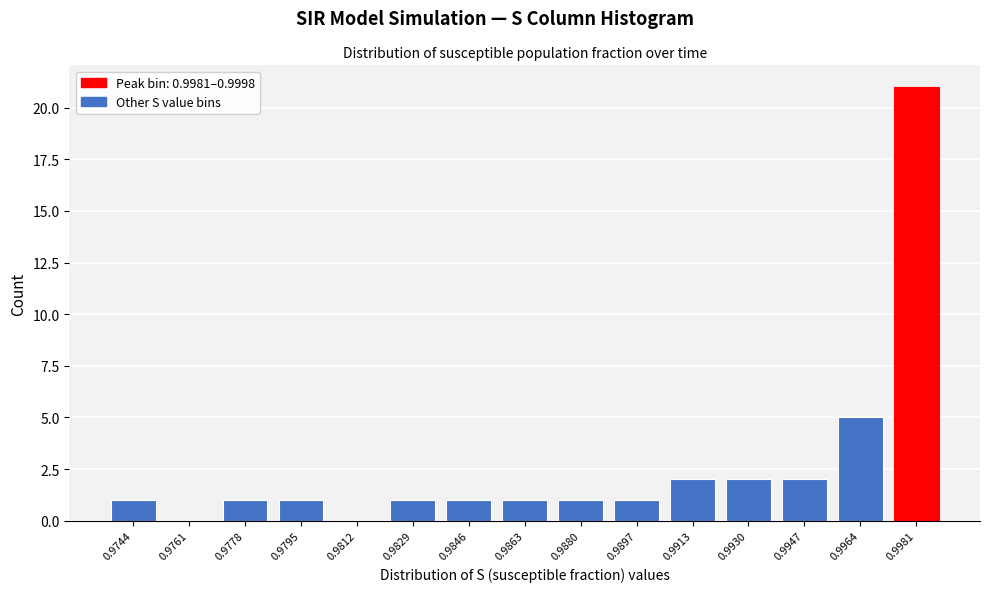

Reading left to right, list all the values displayed in this chart.

0.9744=1	0.9761=0	0.9778=1	0.9795=1	0.9812=0	0.9829=1	0.9846=1	0.9863=1	0.9880=1	0.9897=1	0.9913=2	0.9930=2	0.9947=2	0.9964=5	0.9981=21